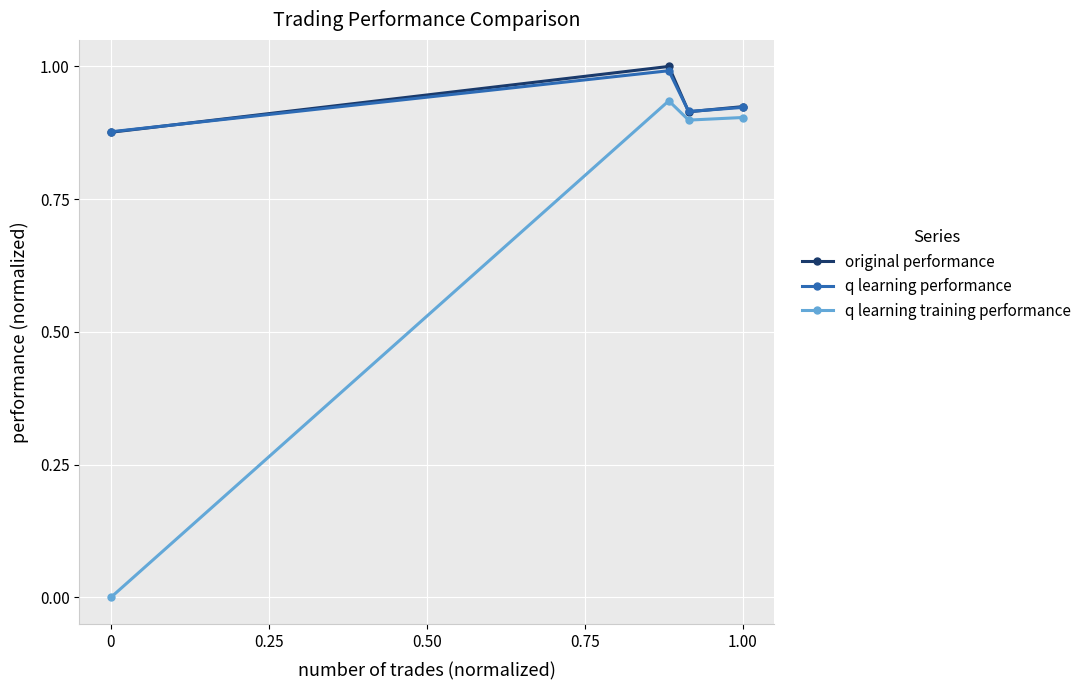

What is the greatest value displayed?

1.0